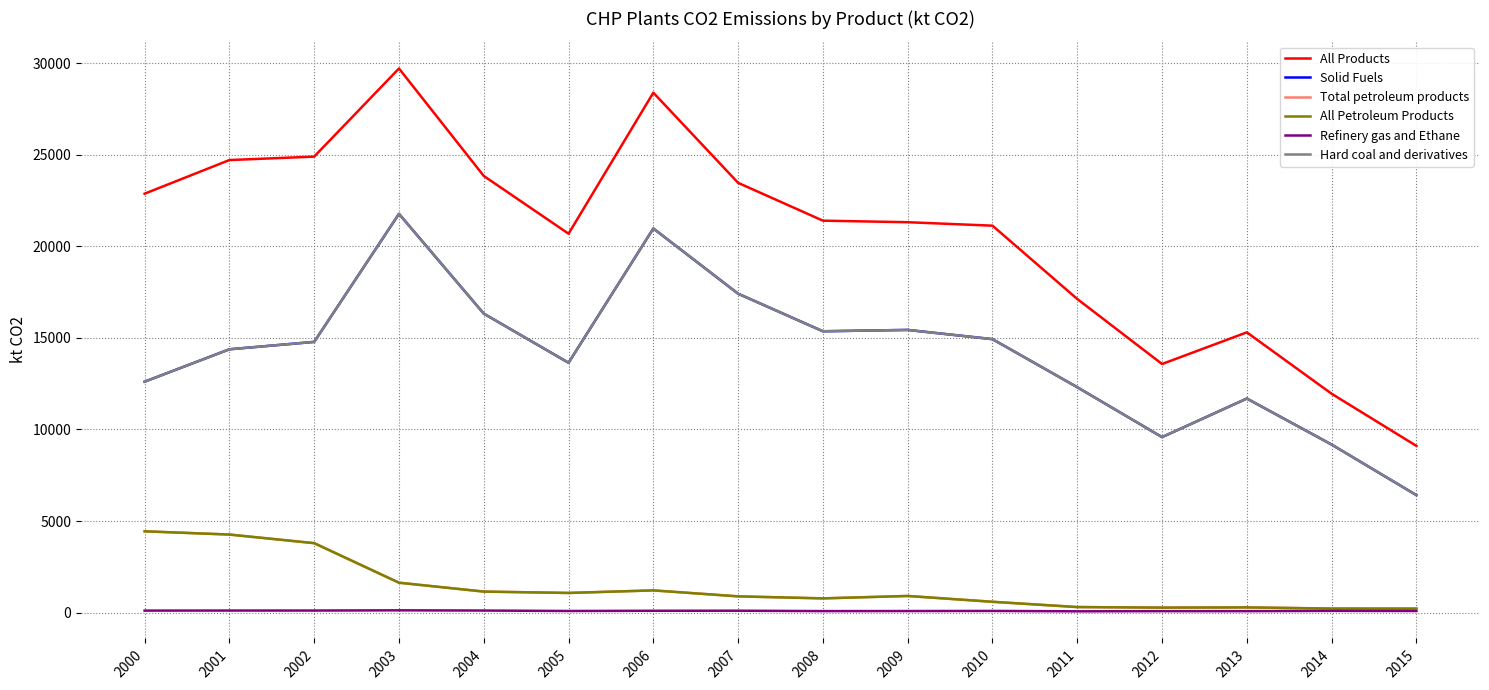

What is the spread (max minus min) of values at 2006?

28286.1